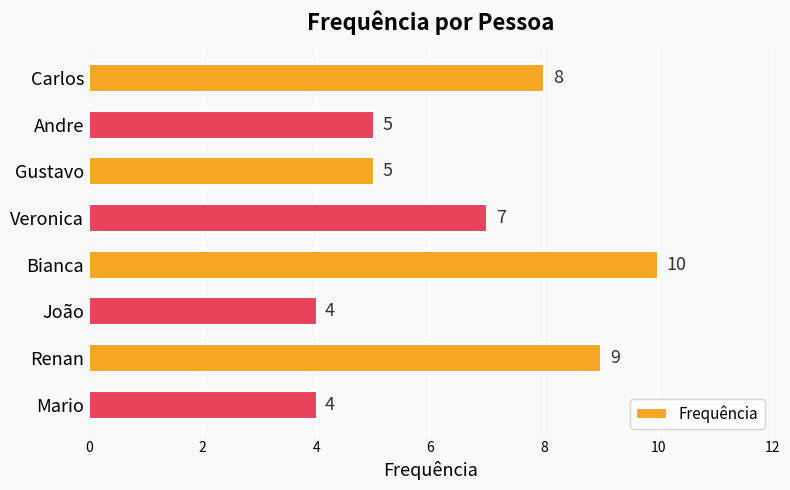

How many values are between 5 and 9?

5